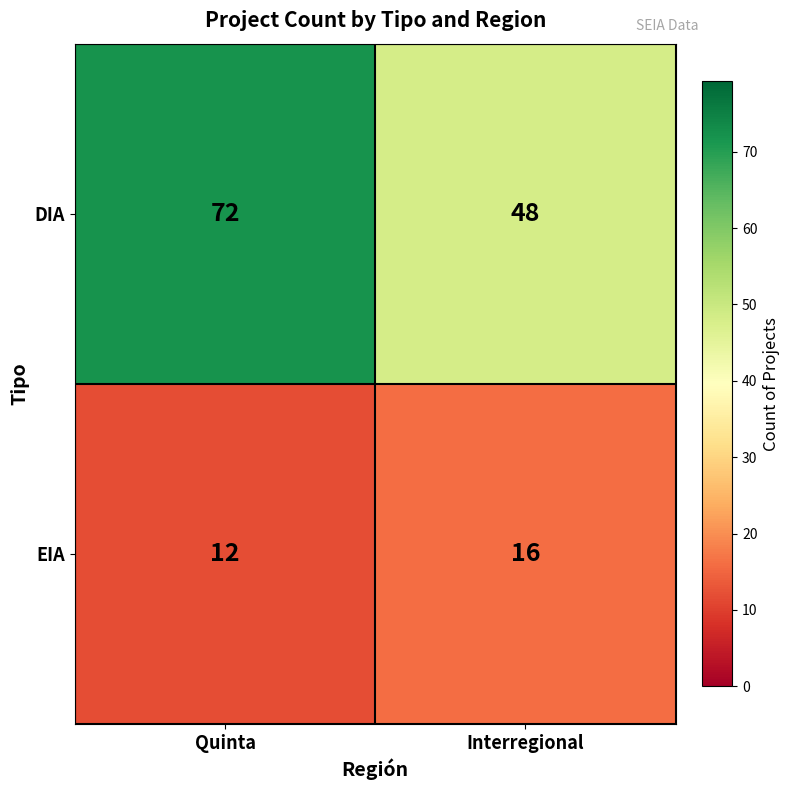

At how many categories does at least one series exceed 17?

2